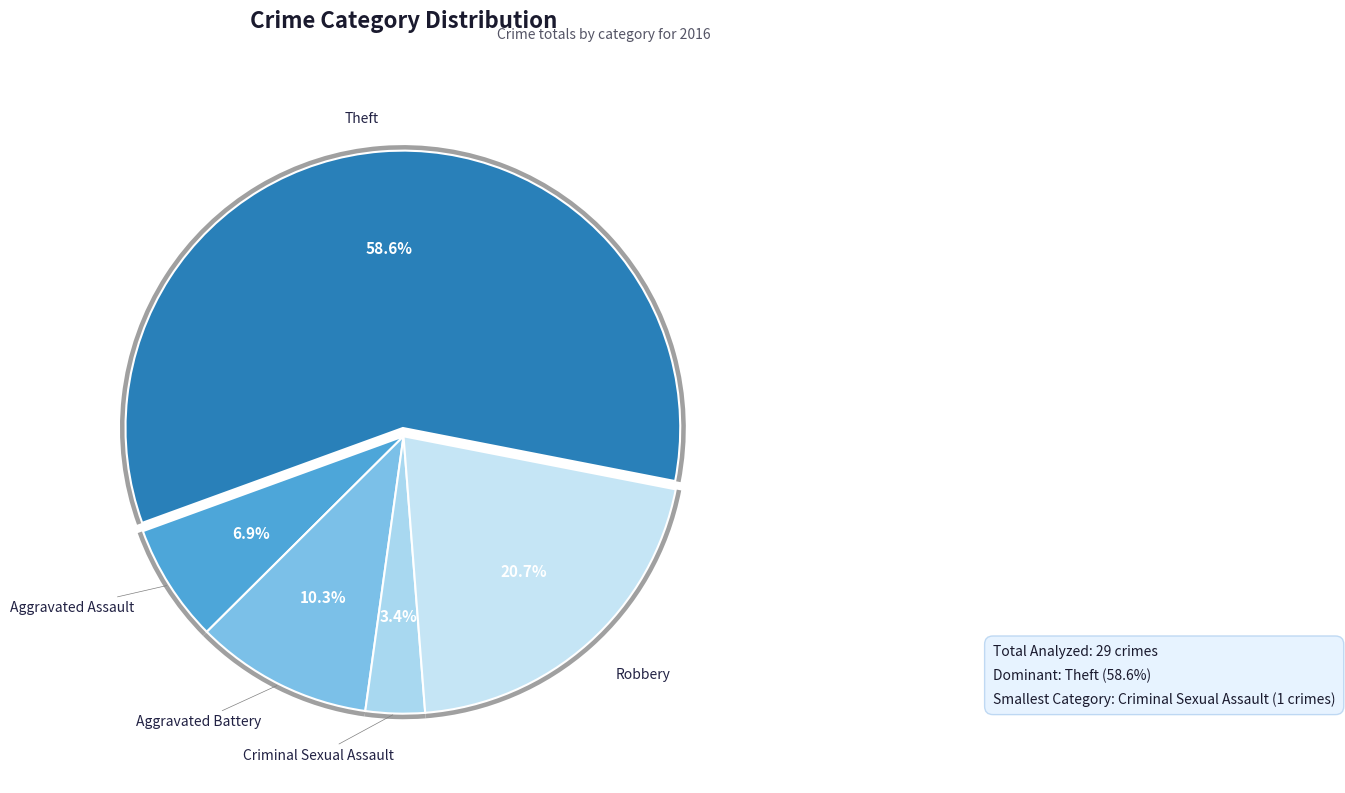

Rank the categories by value from highest to lowest.

Theft, Robbery, Aggravated Battery, Aggravated Assault, Criminal Sexual Assault